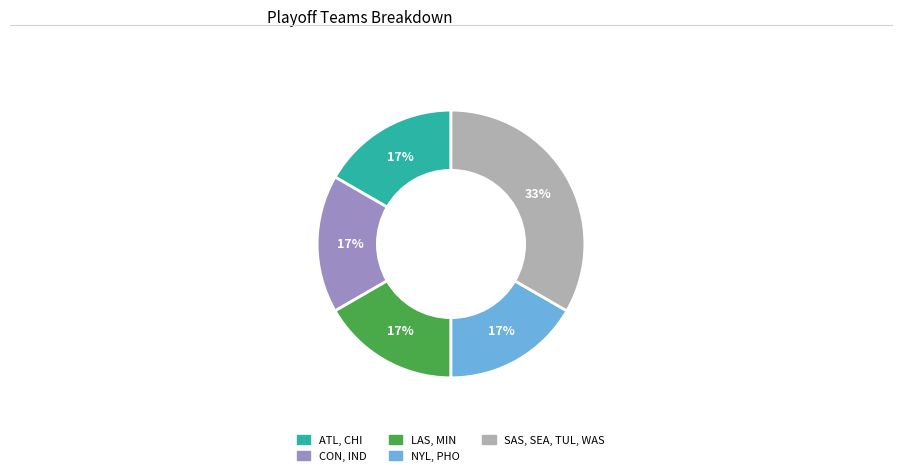

To the nearest percent, what is the average slice percentage?

20%